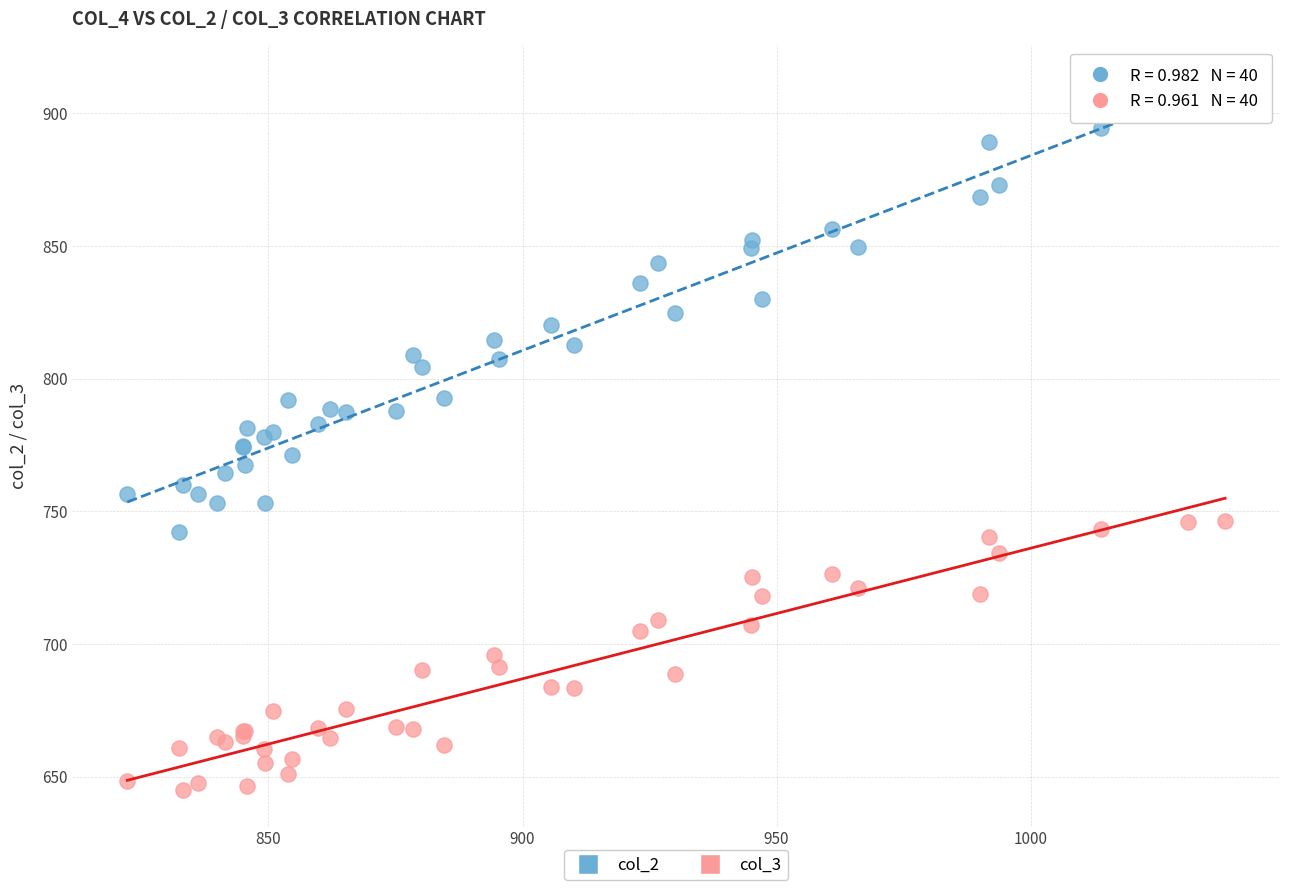

Which series reaches the maximum Y coordinate?

col_2